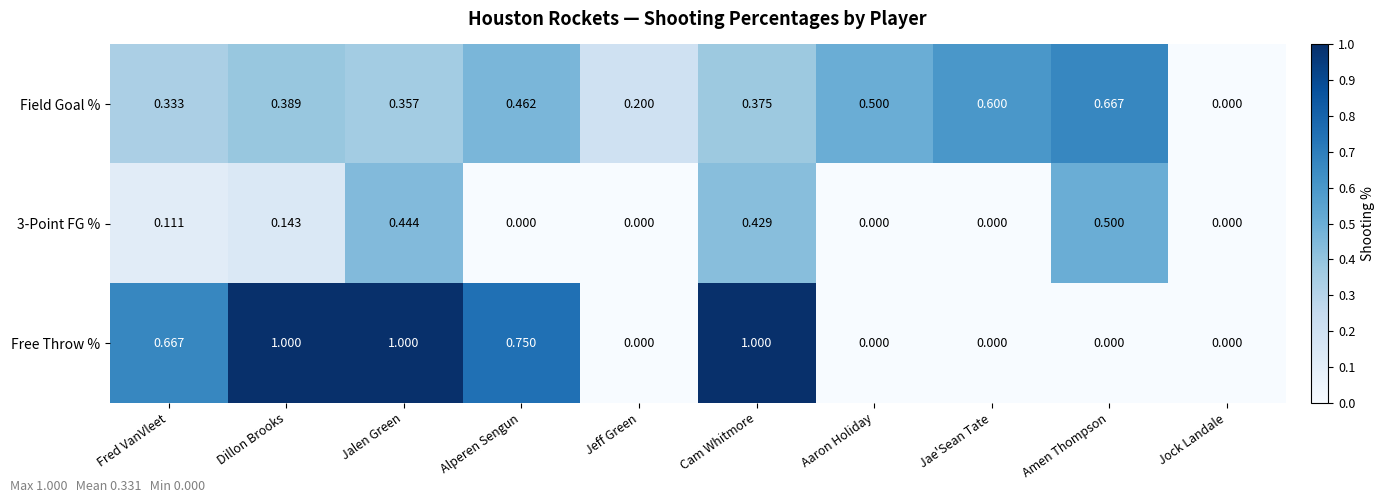

Which category has the highest value in the Field Goal % series?

Amen Thompson